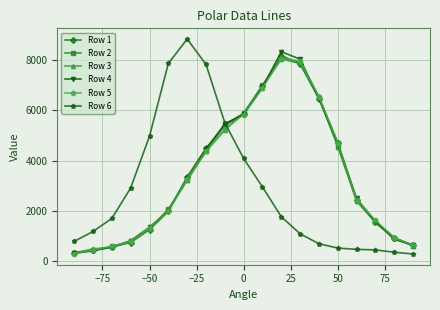

How many distinct data groups are displayed?

6